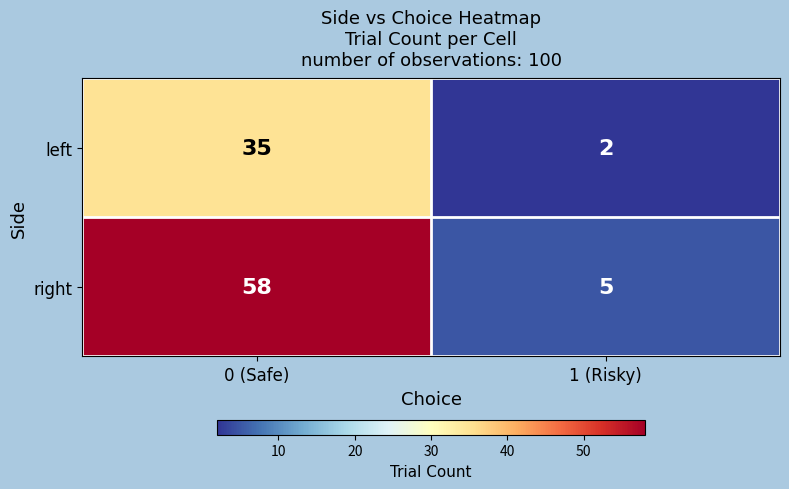

What is the total value across all series at 0 (Safe)?

93